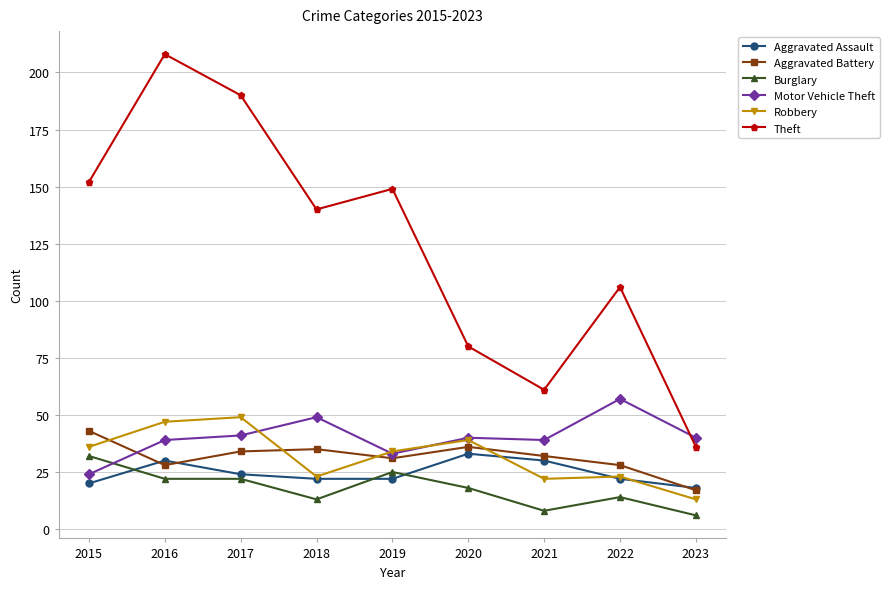

Reading left to right, transcribe all the data shown in this chart.

Aggravated Assault: 20	30	24	22	22	33	30	22	18
Aggravated Battery: 43	28	34	35	31	36	32	28	17
Burglary: 32	22	22	13	25	18	8	14	6
Motor Vehicle Theft: 24	39	41	49	33	40	39	57	40
Robbery: 36	47	49	23	34	39	22	23	13
Theft: 152	208	190	140	149	80	61	106	36